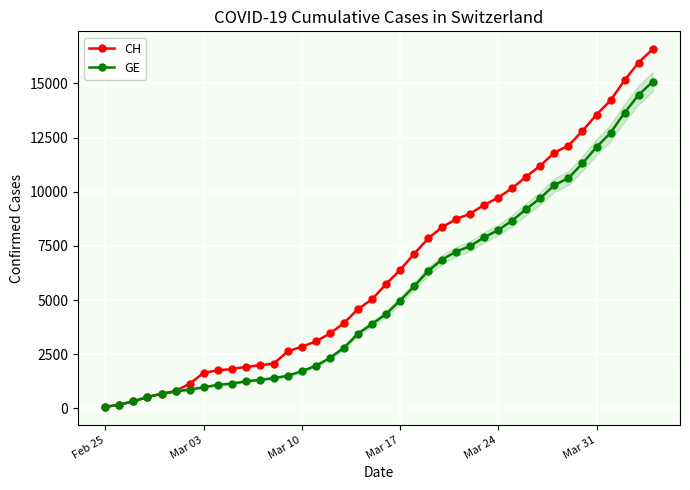

List the series in order of their overall mean, highest first.

CH, GE